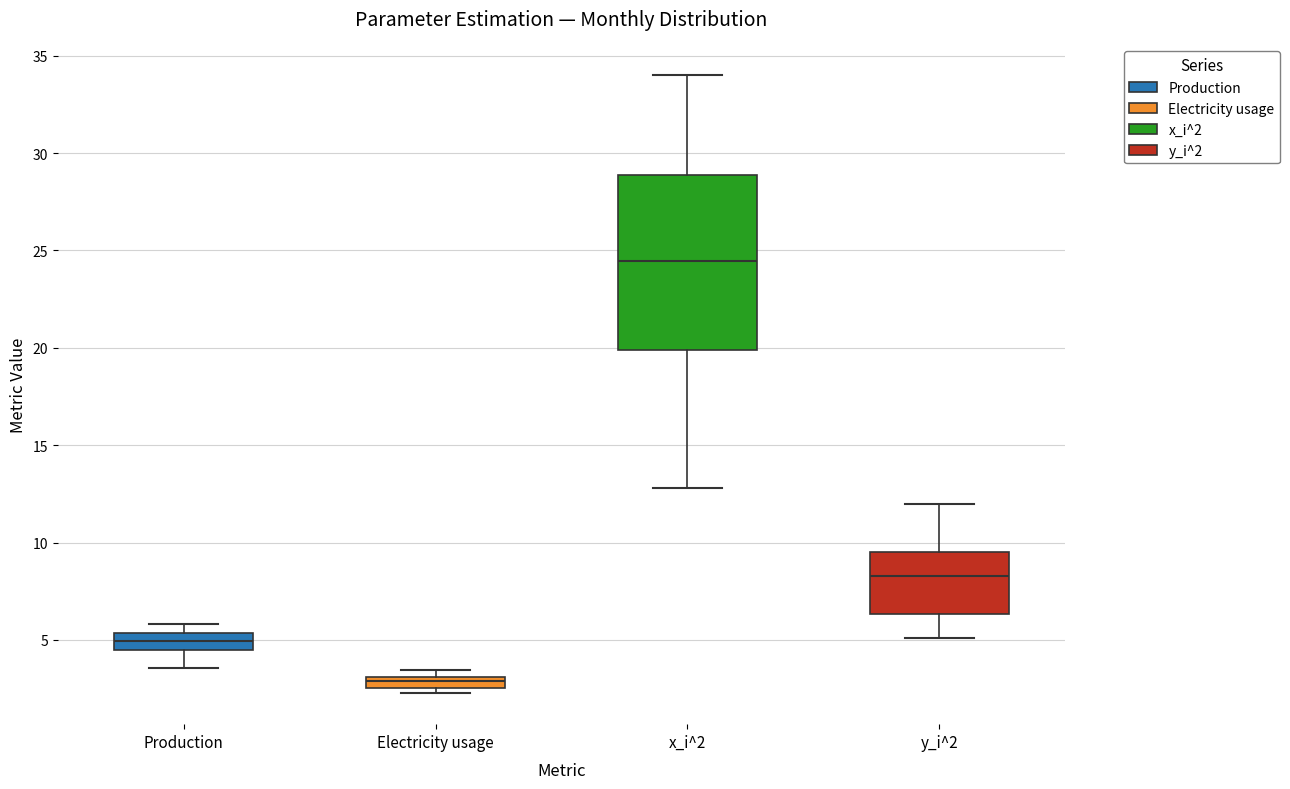

Which box is the tallest, from its lower edge to its upper edge?

x_i^2